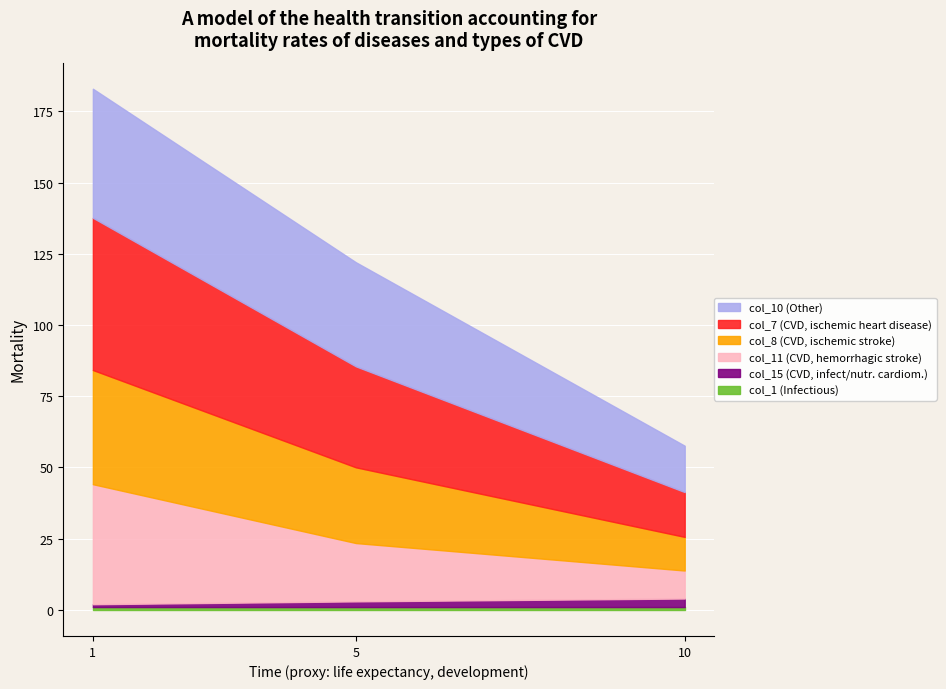

Is it true that col_10 equals 45.3 at 1?

True